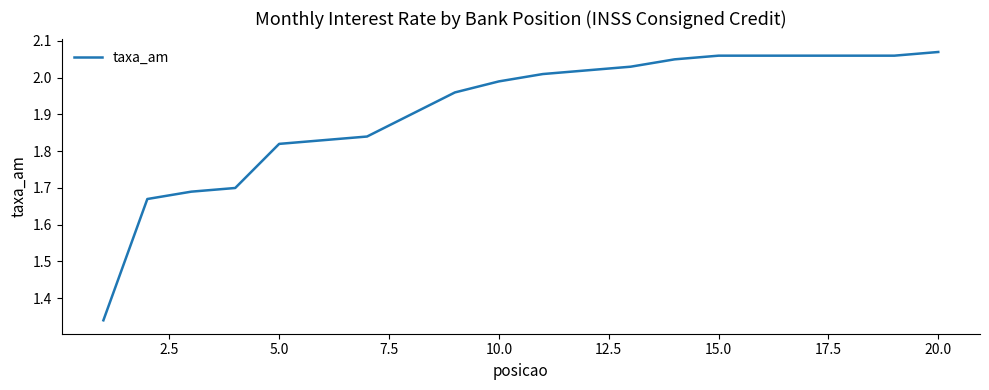

How many lines are shown in the chart?

1